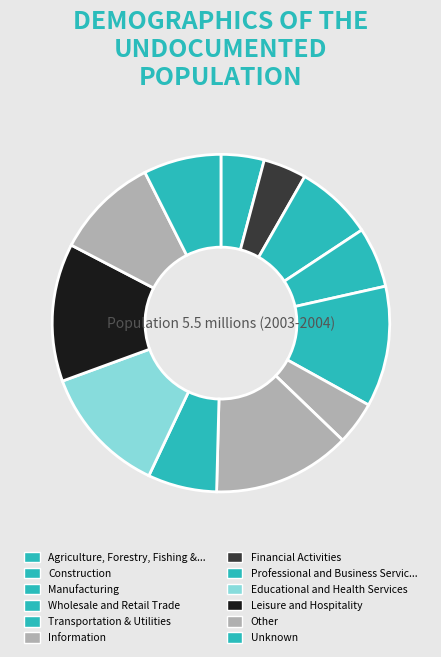

Count the number of slices in the pie.

12